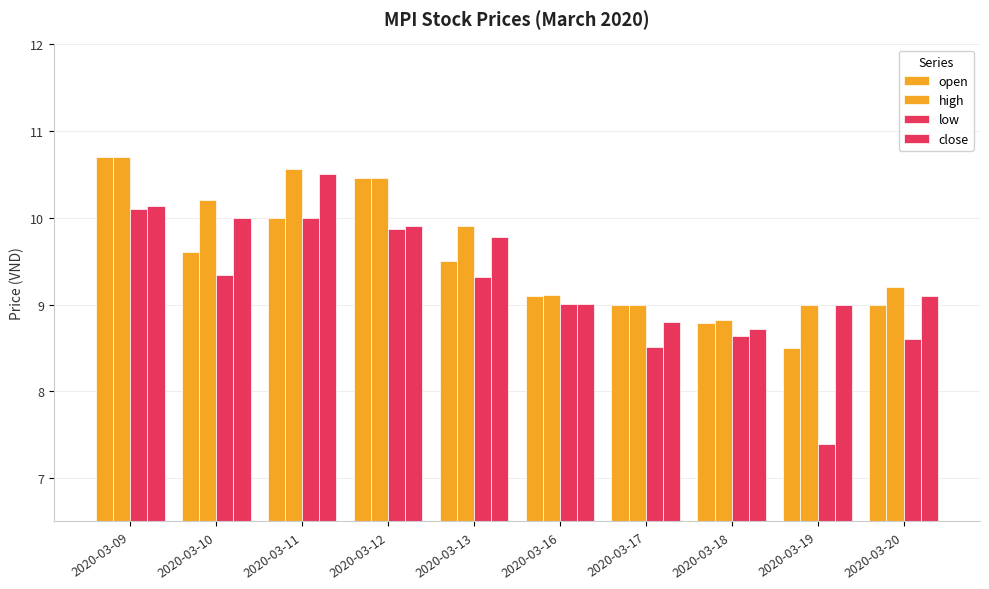

How many data points does each series have?

10